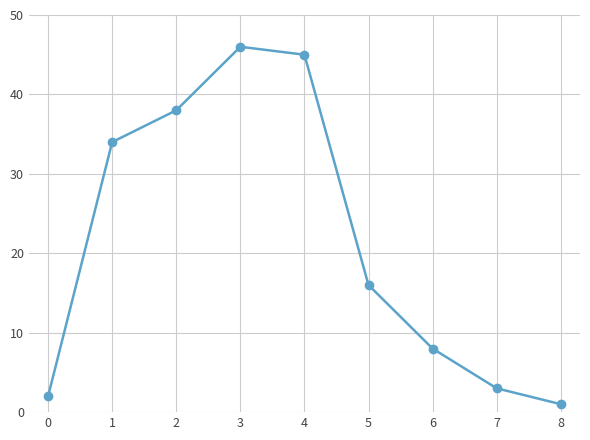

What is the difference between the maximum and minimum values?

45